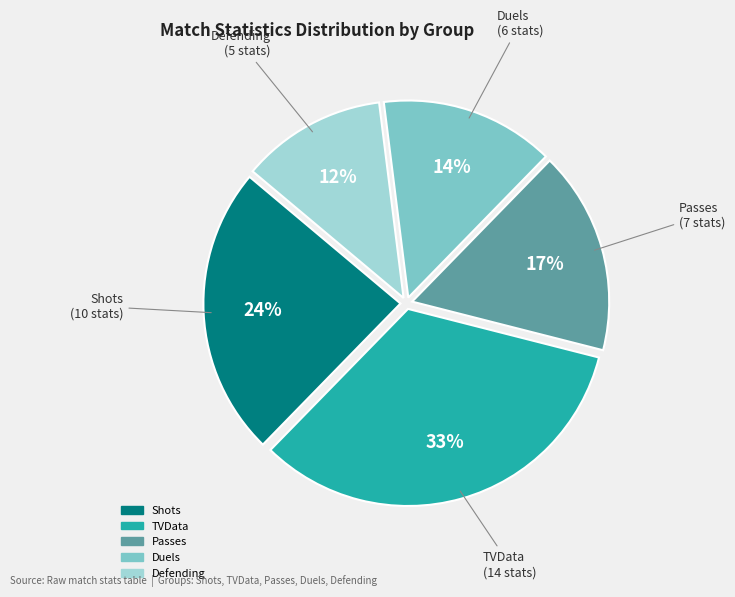

Between Defending and TVData, which is larger?

TVData